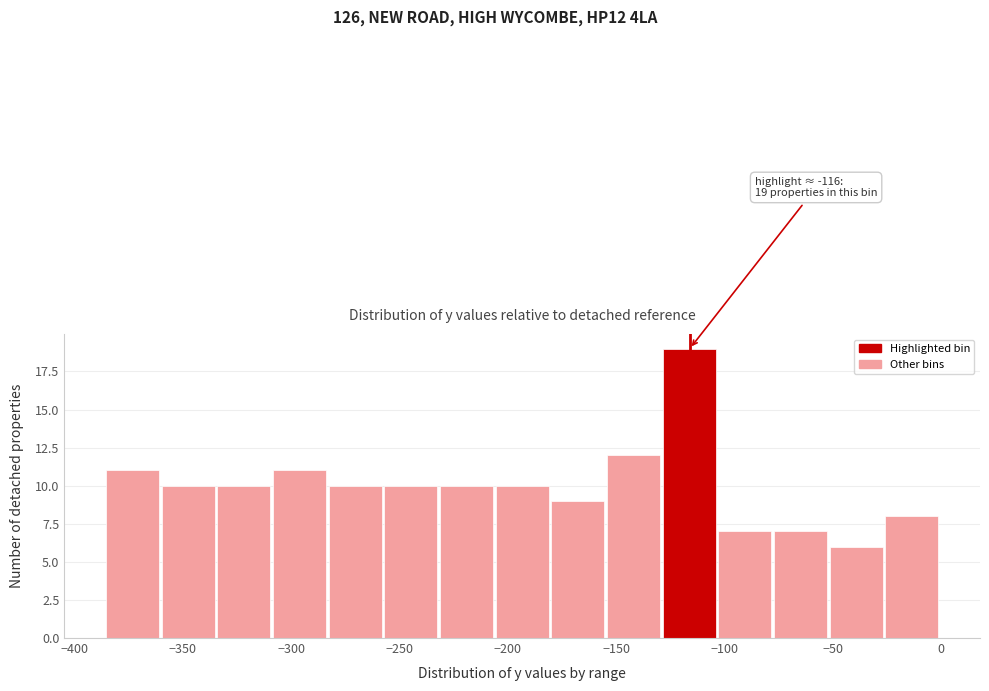

Over which range of the x-axis is the bar tallest?

-130 to -105